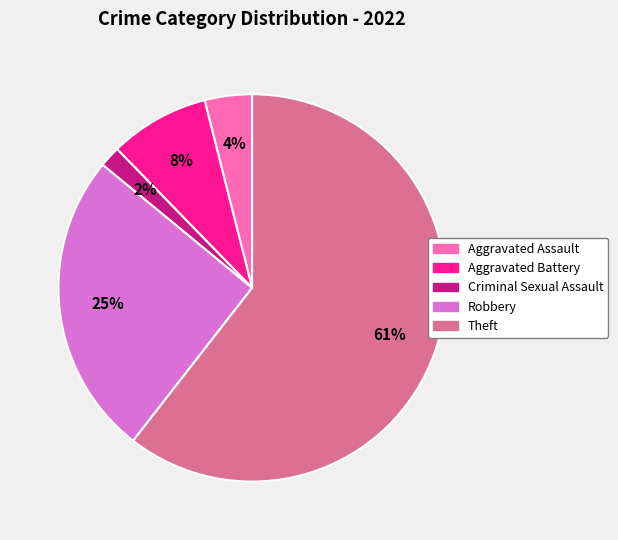

Does any single category account for the majority?

Yes